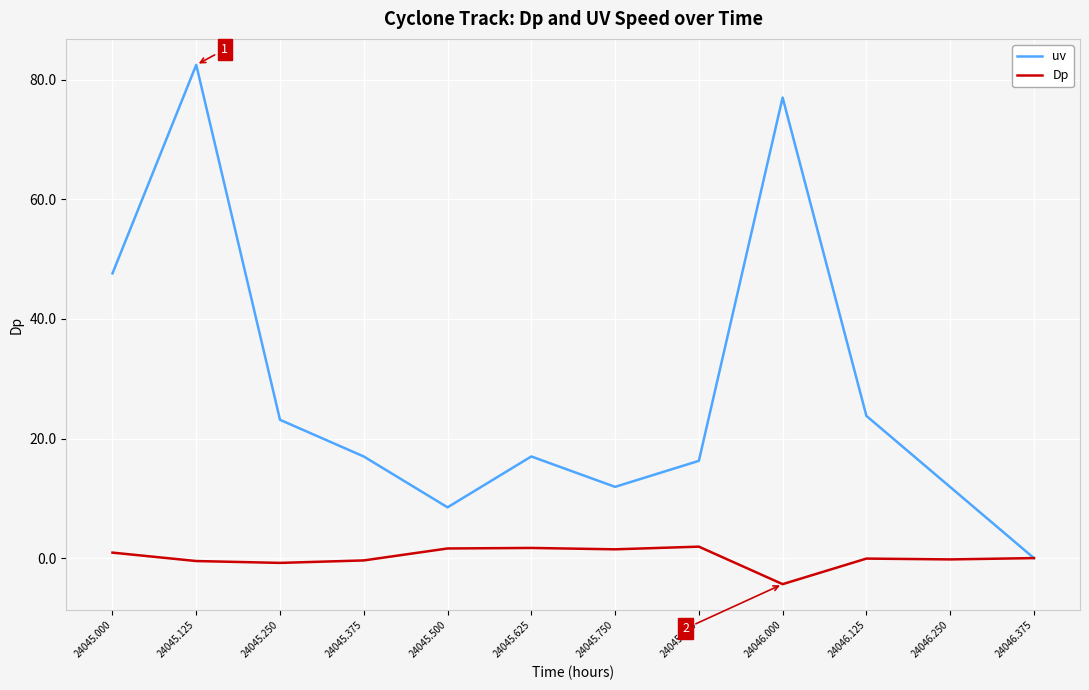

The uv series shows 0.0 at 24046.375. True or false?

True